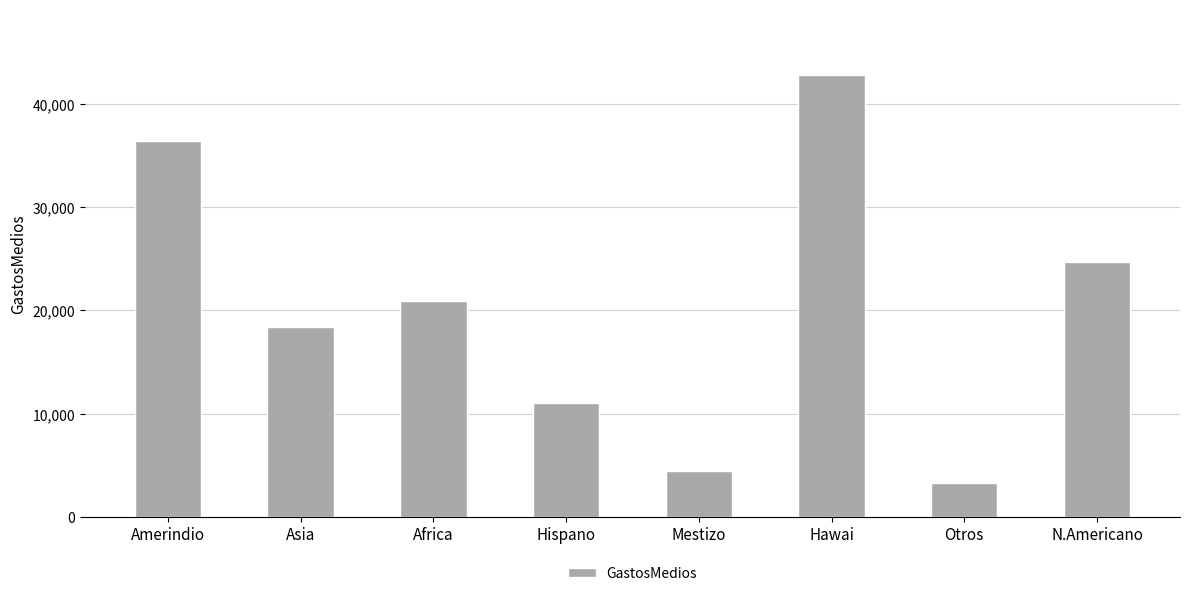

What is the difference between the maximum and second lowest values?

38325